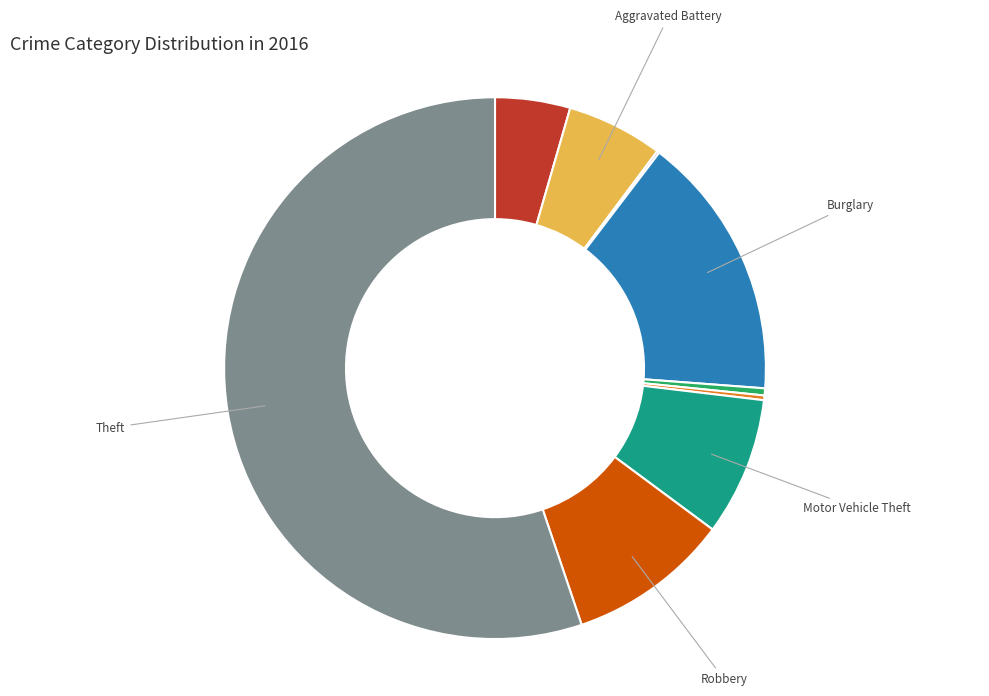

Is there a majority slice in this chart?

Yes